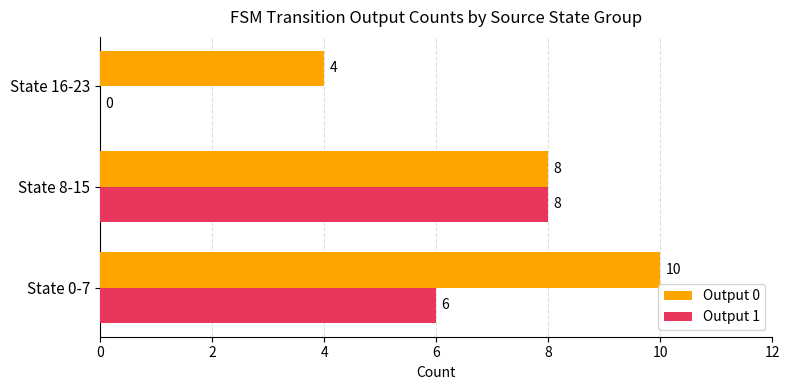

At which label does Output 1 reach its peak?

State 8-15